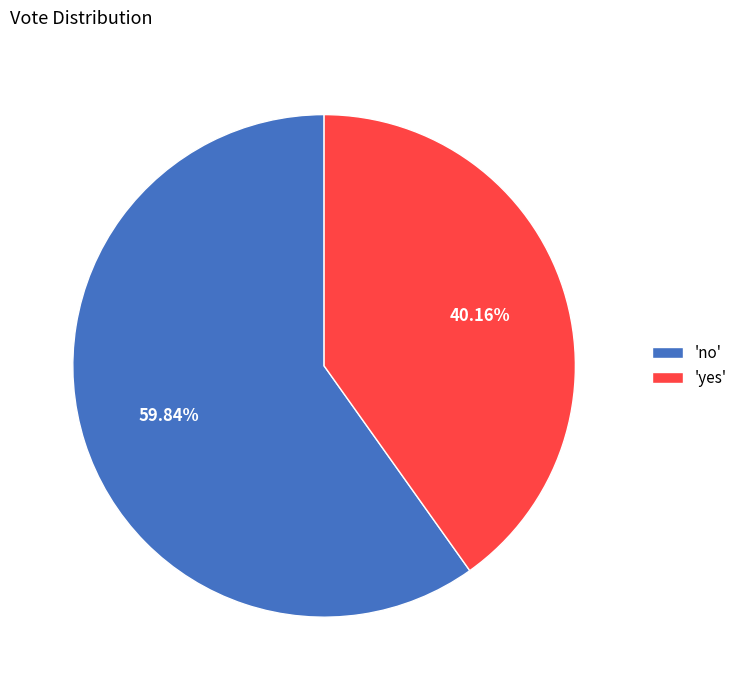

Combined, do 'no' and 'yes' account for over 50%?

Yes